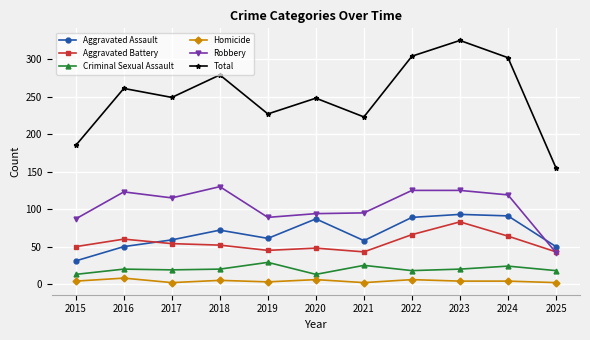

True or false: Homicide and Aggravated Assault intersect in this chart.

False